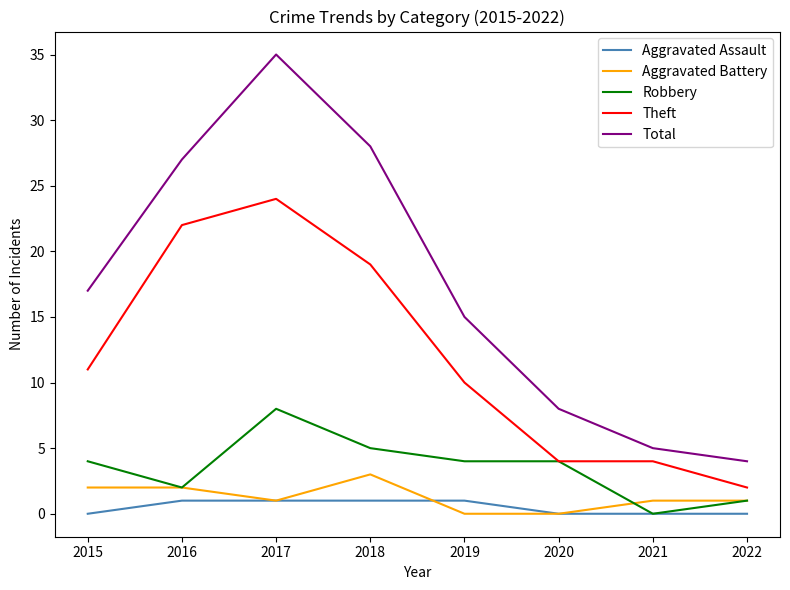

Which series has the widest spread of values?

Total